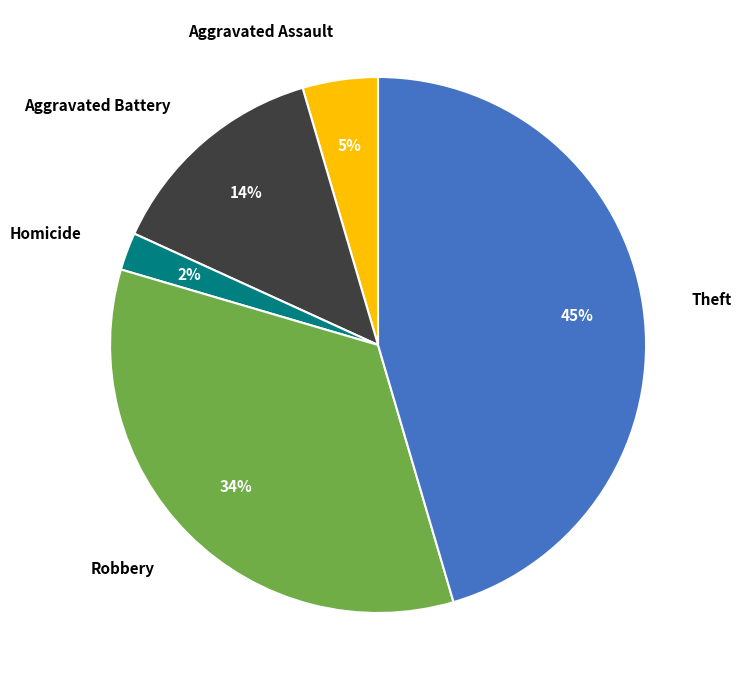

What is the ratio of the value at Robbery to the value at Theft?

0.8